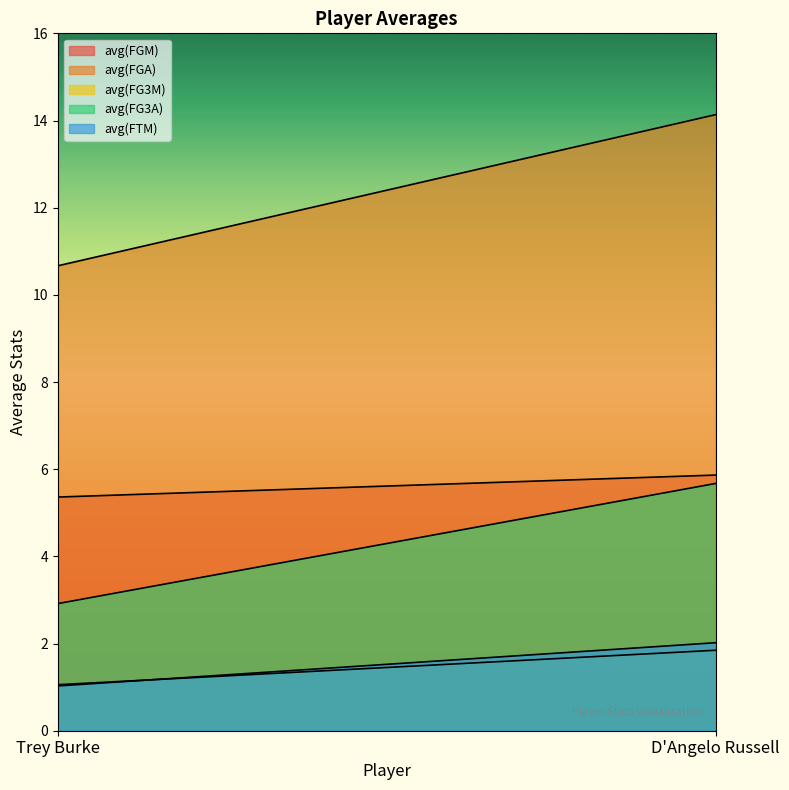

Reading left to right, list all the values displayed in this chart.

avg(FGM): 5.4	5.9
avg(FGA): 10.7	14.1
avg(FG3M): 1.1	1.8
avg(FG3A): 2.9	5.7
avg(FTM): 1.0	2.0